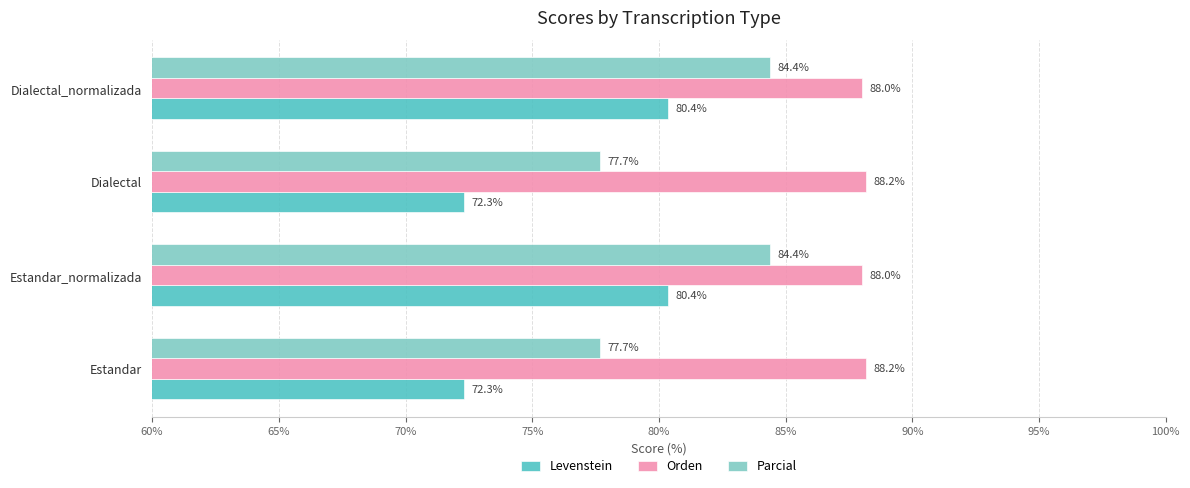

What is the average value of the Orden series?

88.1